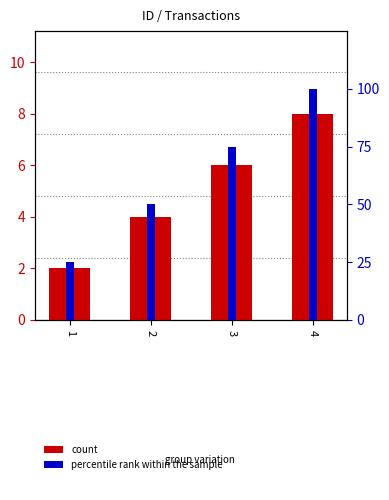

At which category is the sum across all series the highest?

4